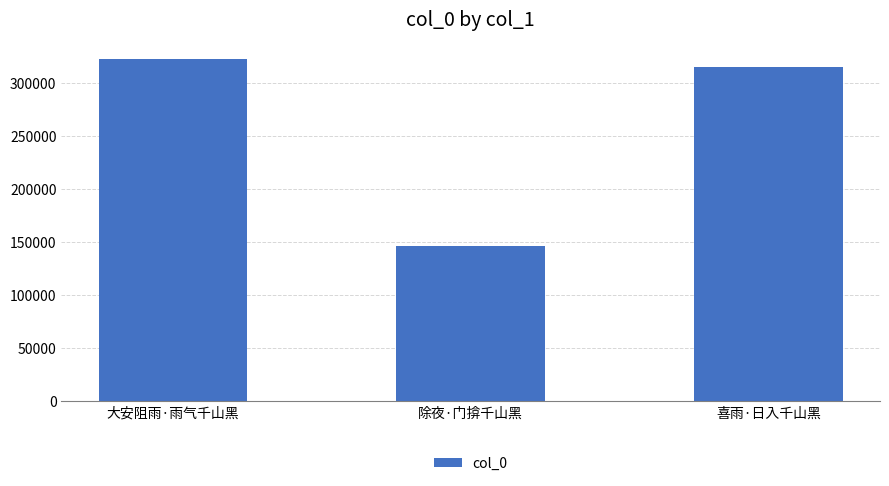

Does the chart contain stacked bars?

No